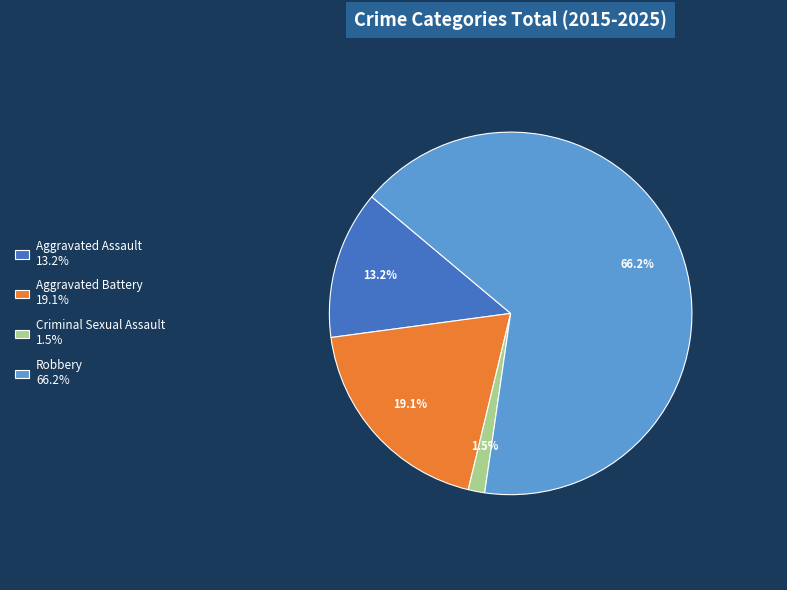

What is the smallest slice in the pie chart?

Criminal Sexual Assault